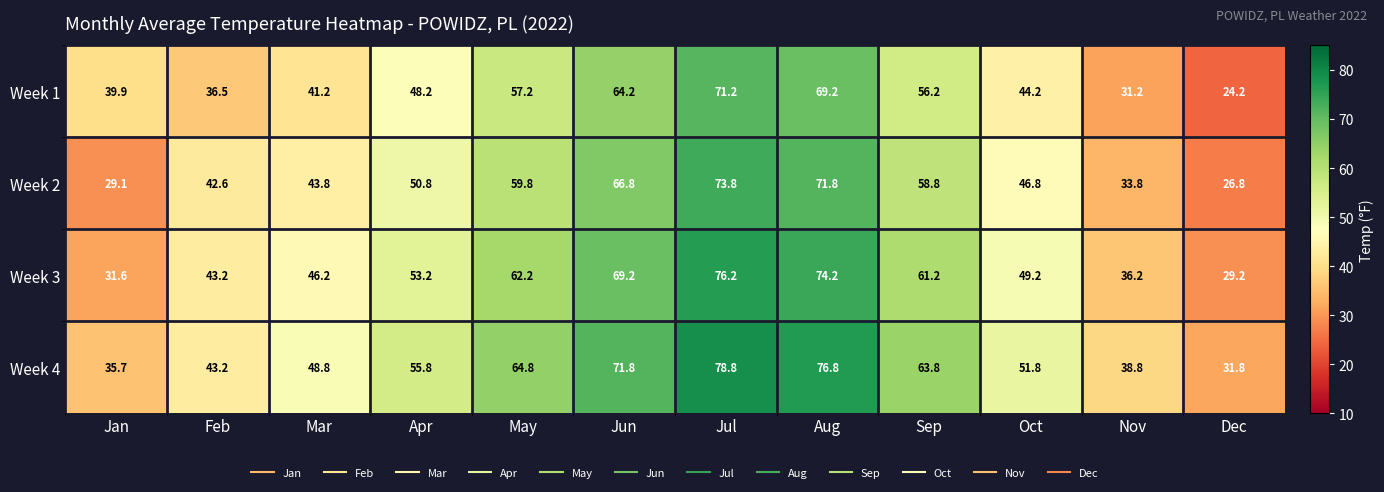

What is the difference between the highest and lowest values at May?

7.6